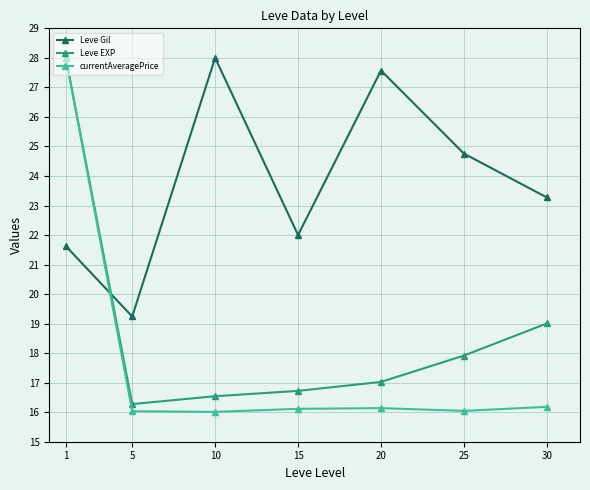

What is the difference between the highest and lowest values at 25?

8.7